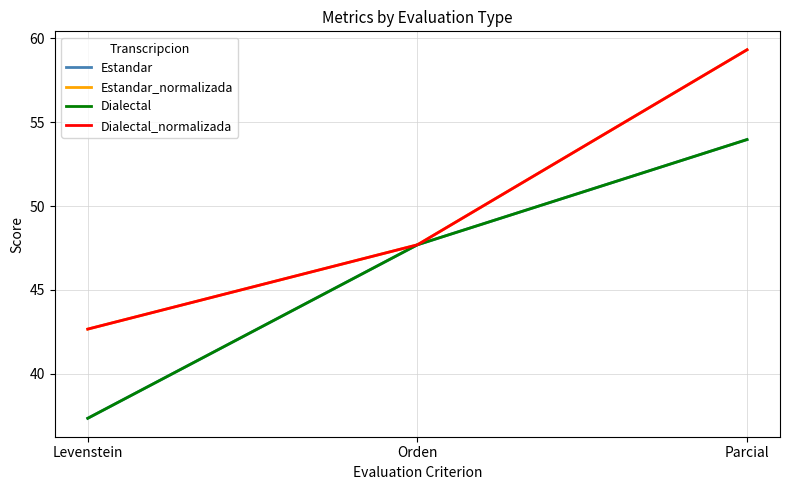

Does the chart have visible grid lines?

Yes